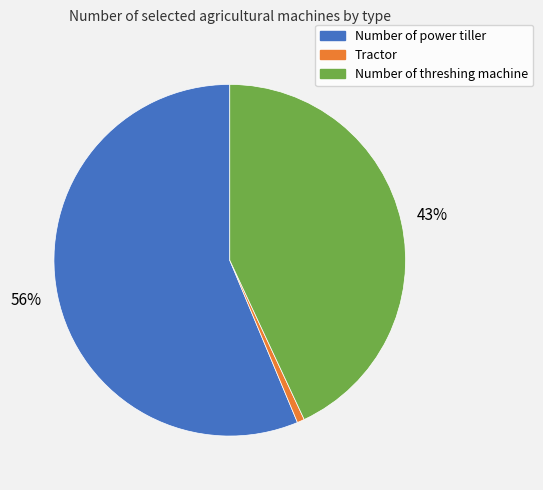

Which has a higher value, Tractor or Number of power tiller?

Number of power tiller